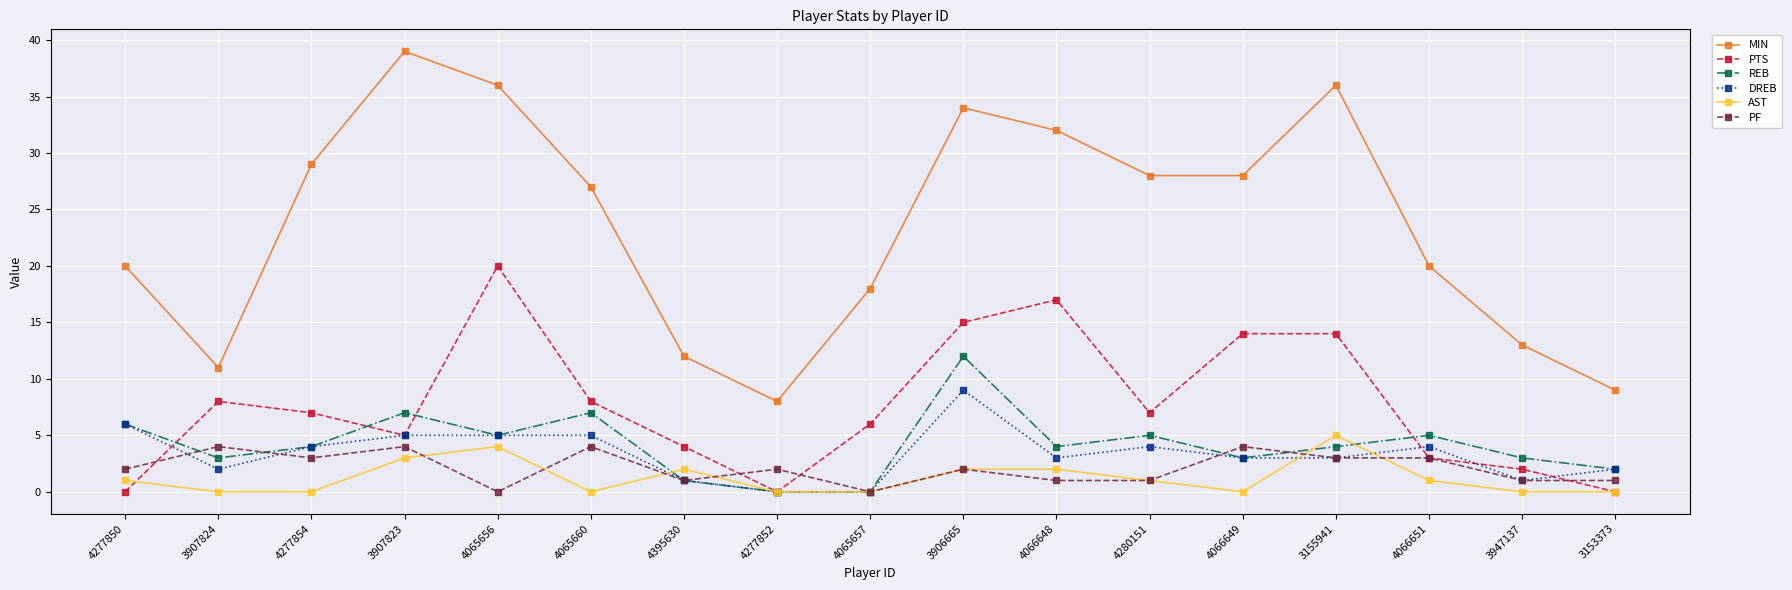

What is the label of the 3rd point from the left?

4277854